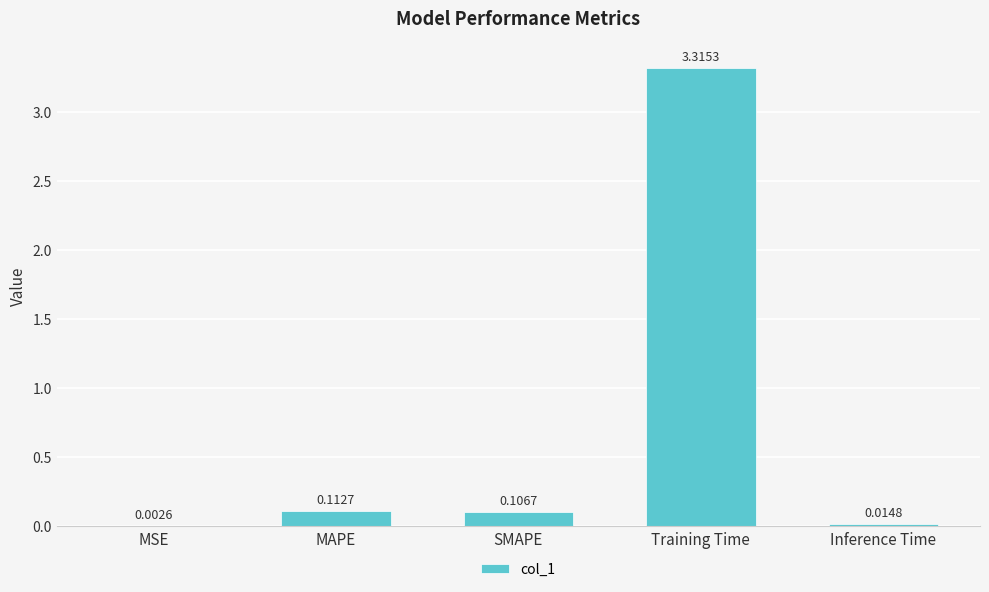

Between Inference Time and MAPE, which is larger?

MAPE